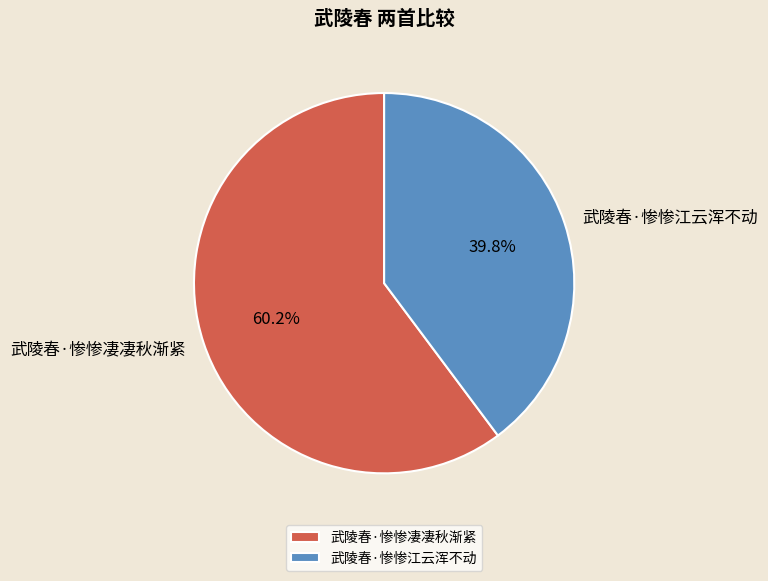

Which slice is the largest?

武陵春·惨惨凄凄秋渐紧